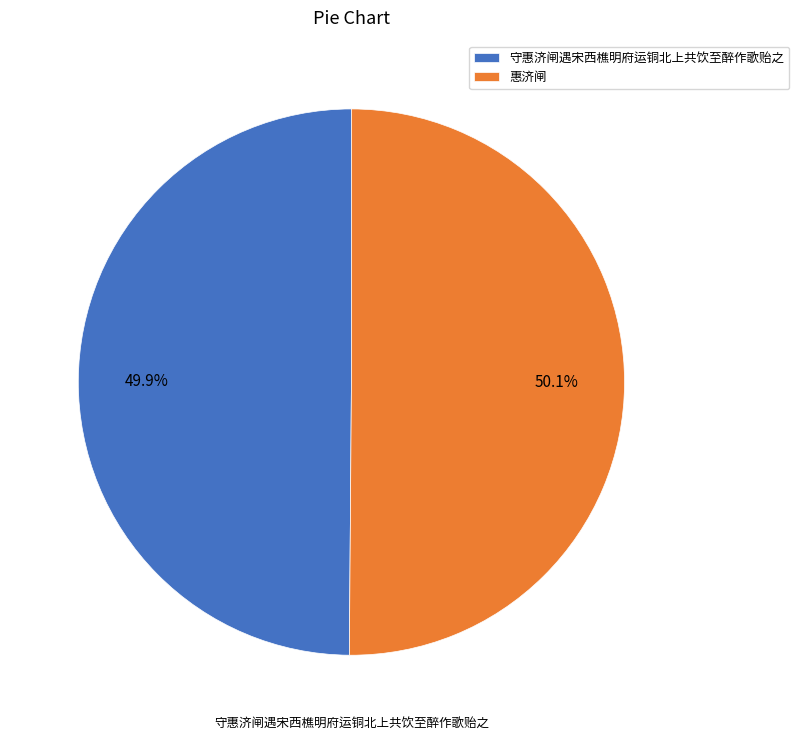

What percentage is NOT represented by 守惠济闸遇宋西樵明府运铜北上共饮至醉作歌贻之?

50.1%